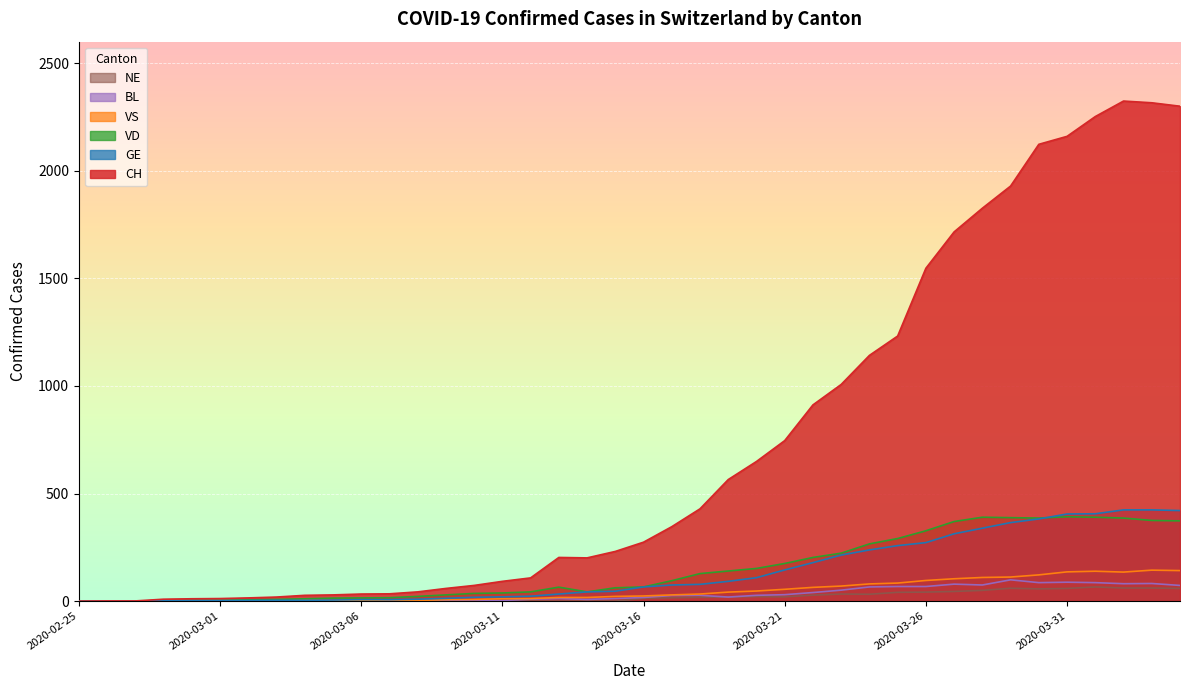

How many interior local valleys does the BL series have?

6